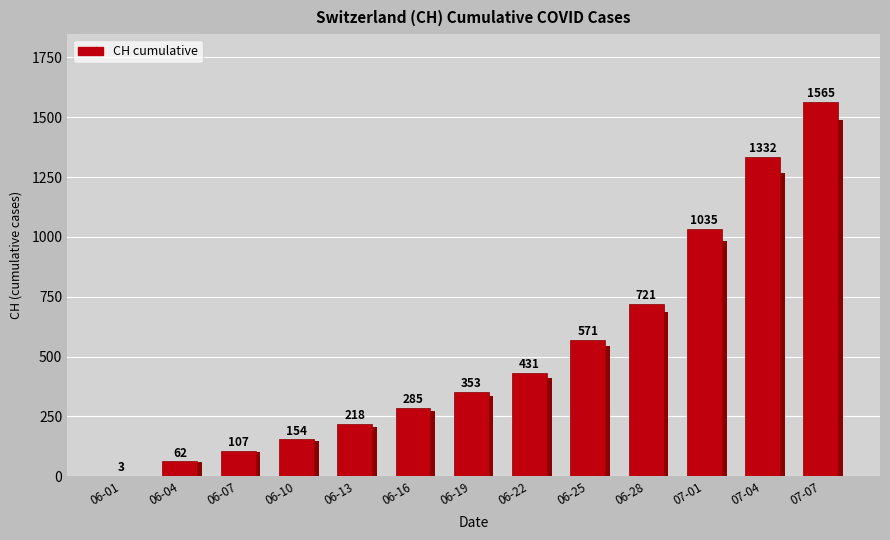

What is the average value?

526